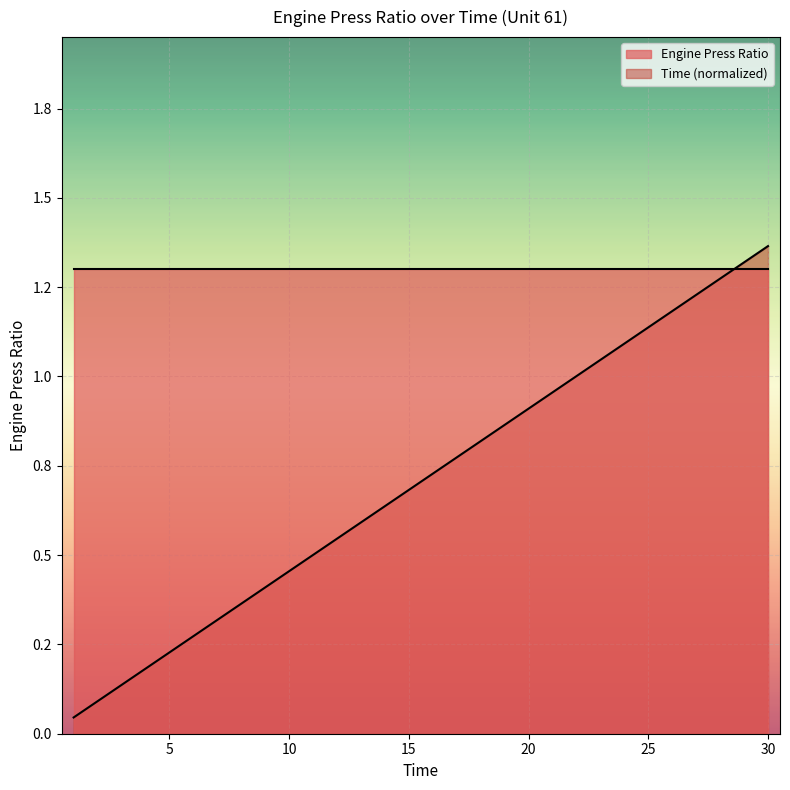

Which has a higher value, 27 or 13?

27